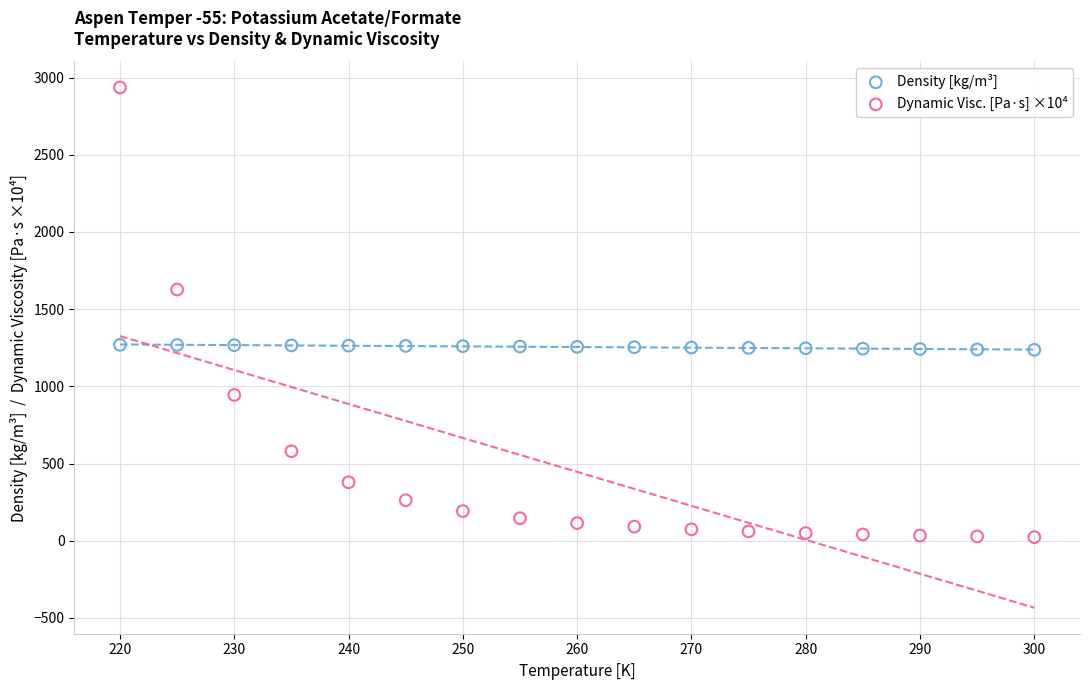

Across all data points, what is the range of X values (max minus min)?

80.0